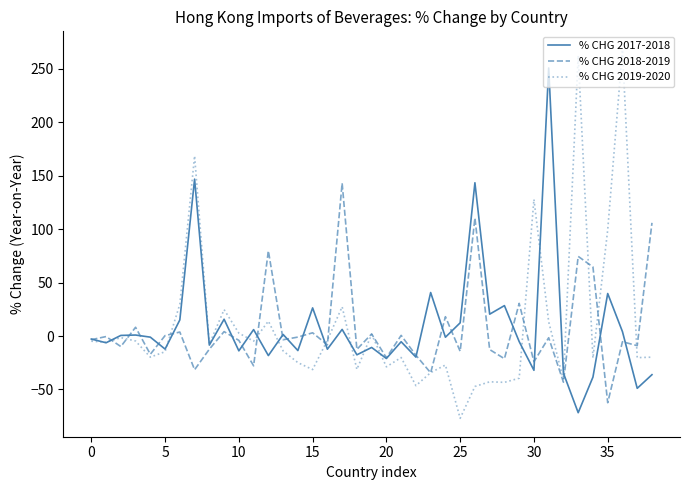

Rank the series by their maximum value, from lowest to highest.

% CHG 2018-2019, % CHG 2017-2018, % CHG 2019-2020